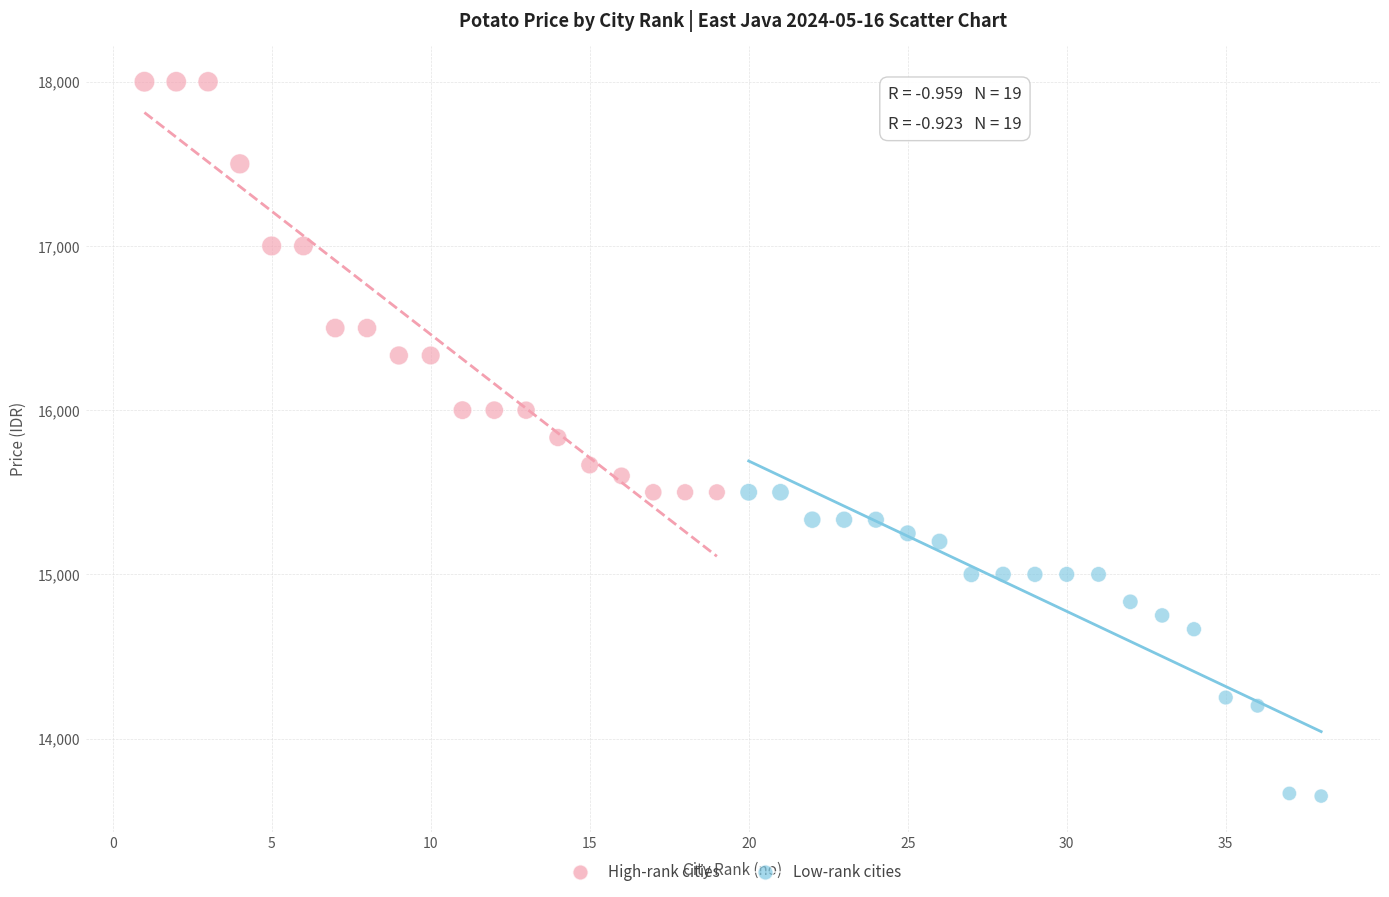

Which series reaches the maximum Y coordinate?

High-rank cities